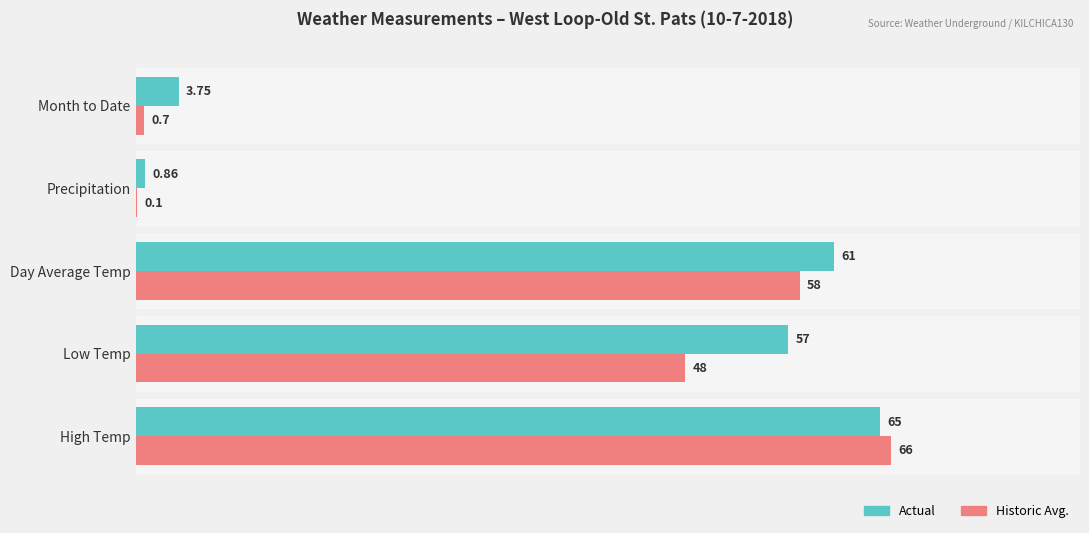

Which category has the highest value in the Historic Avg. series?

High Temp